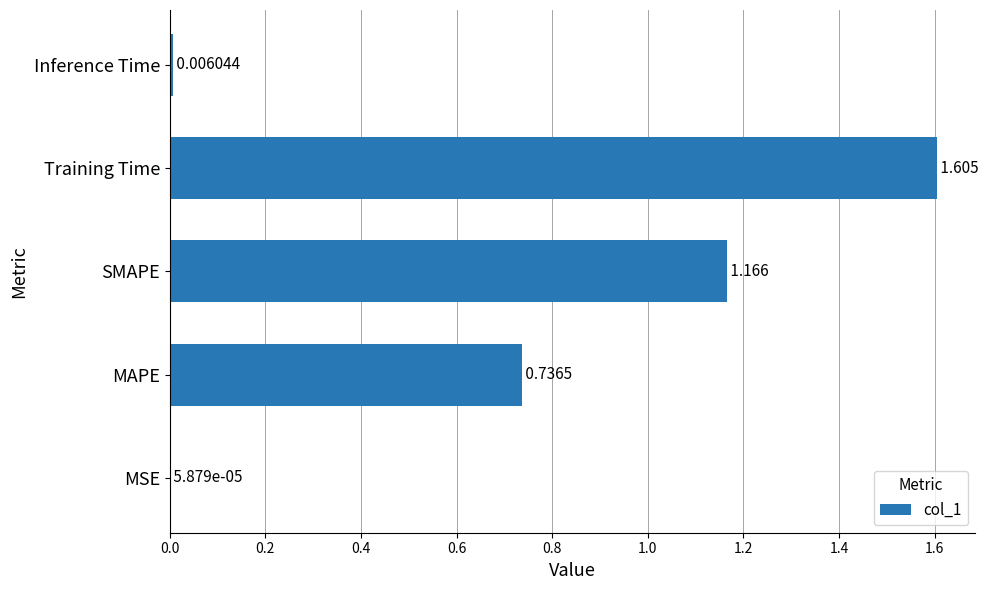

Which has a higher value, SMAPE or Inference Time?

SMAPE